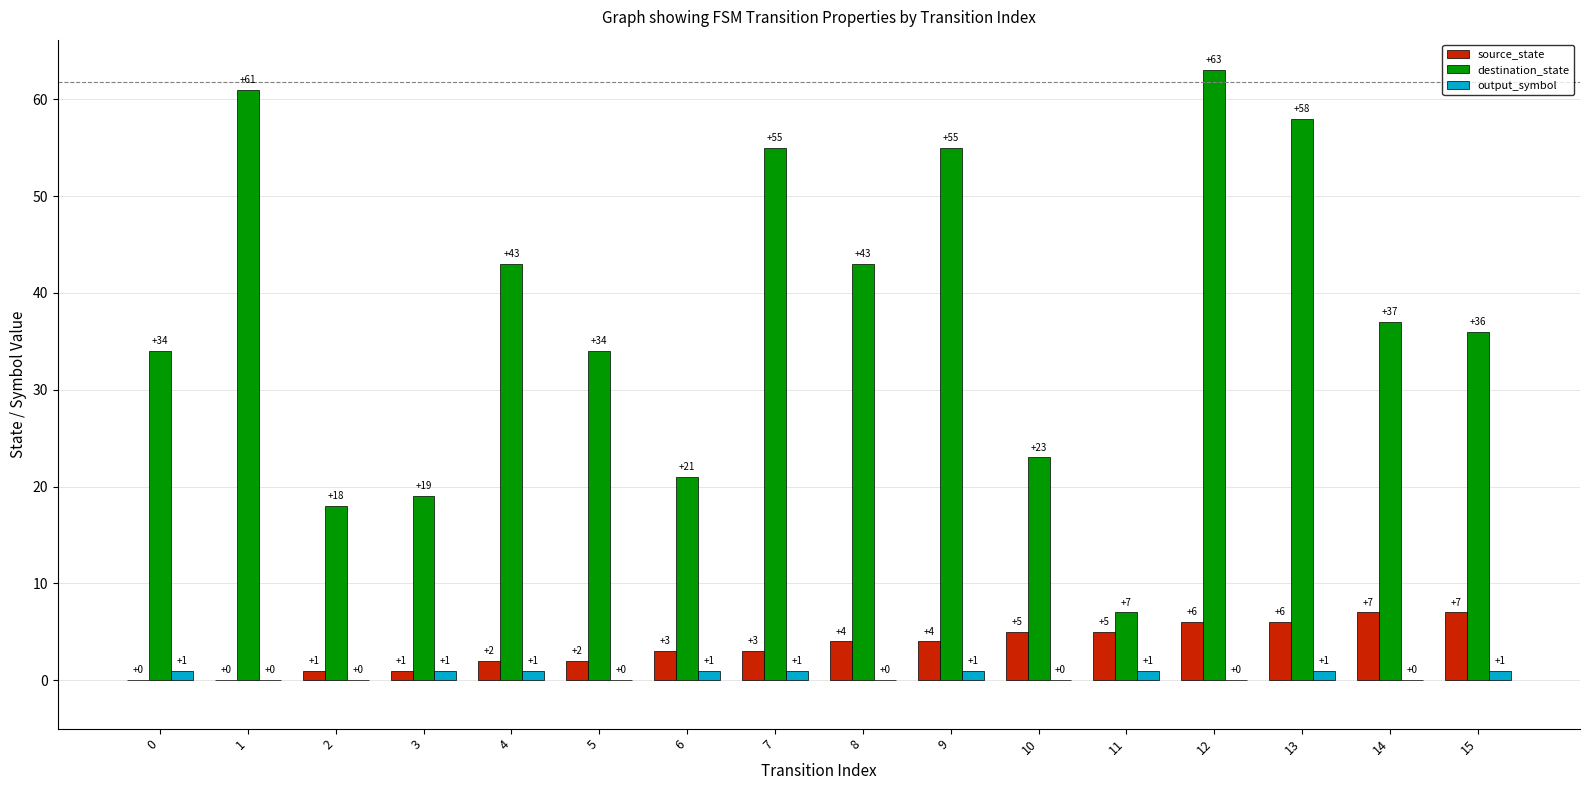

Is the value of destination_state at 5 greater than the value of output_symbol at 10?

Yes